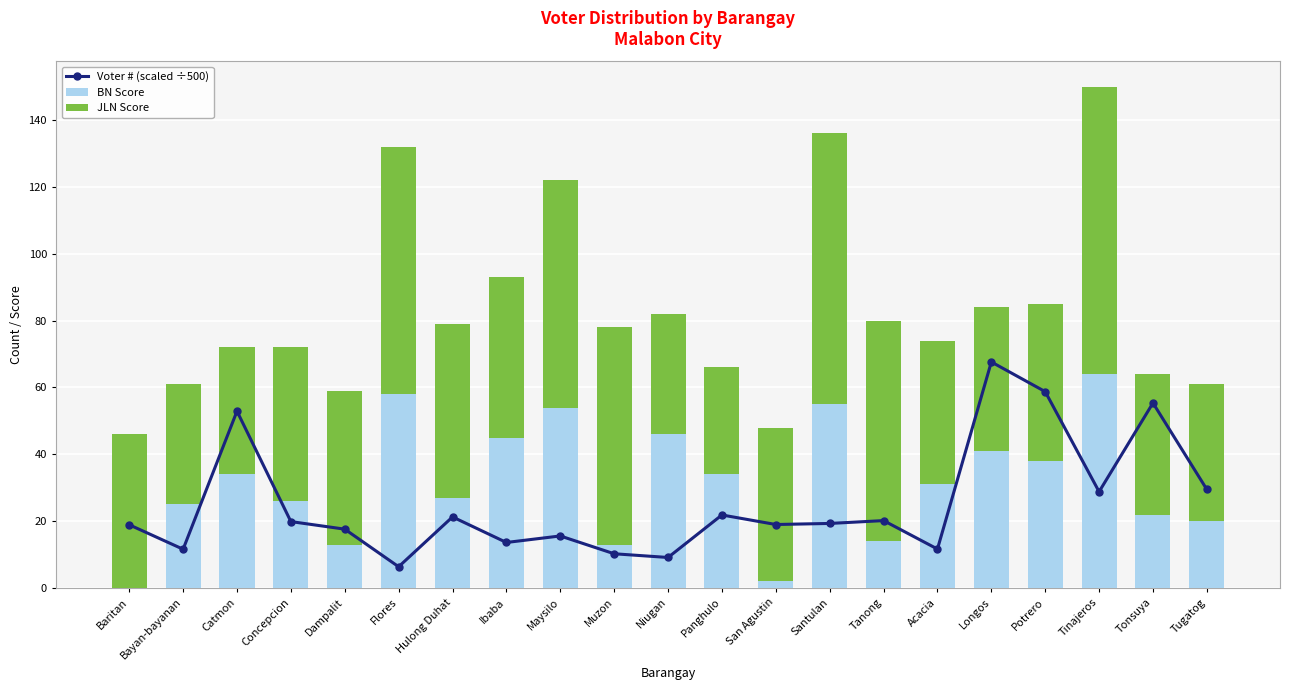

What is the label of the 13th bar from the right?

Maysilo